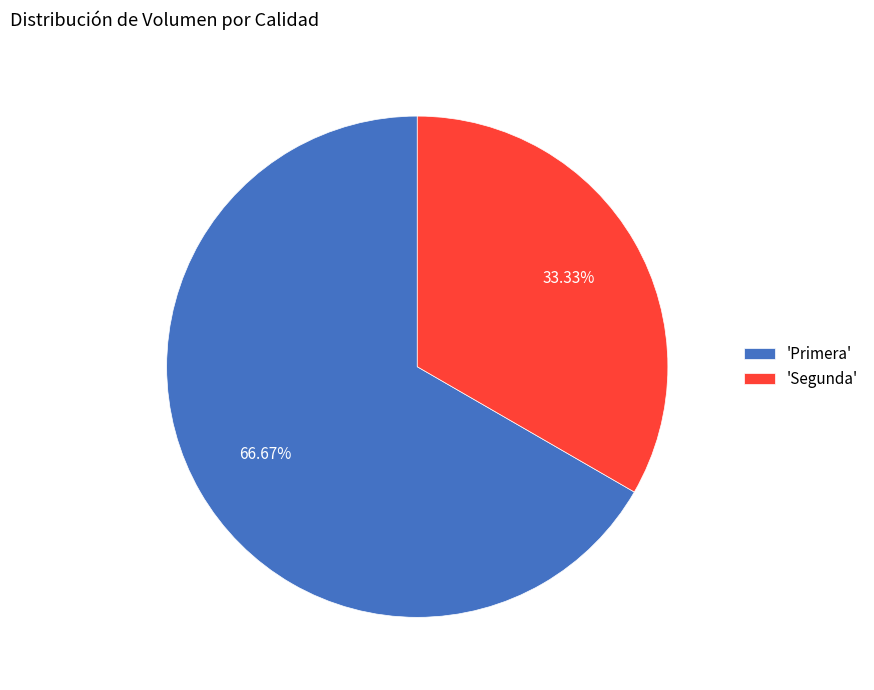

Which slice is the largest?

'Primera'